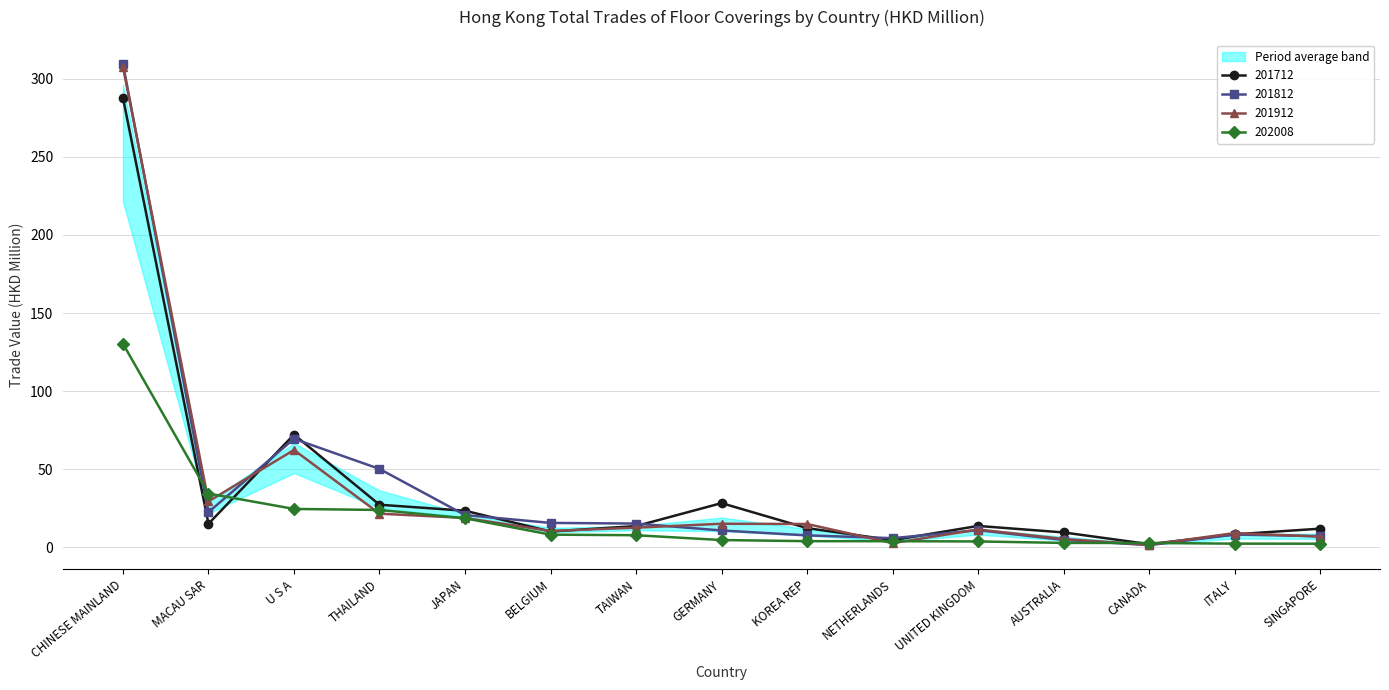

What is the label of the 7th point from the left?

TAIWAN